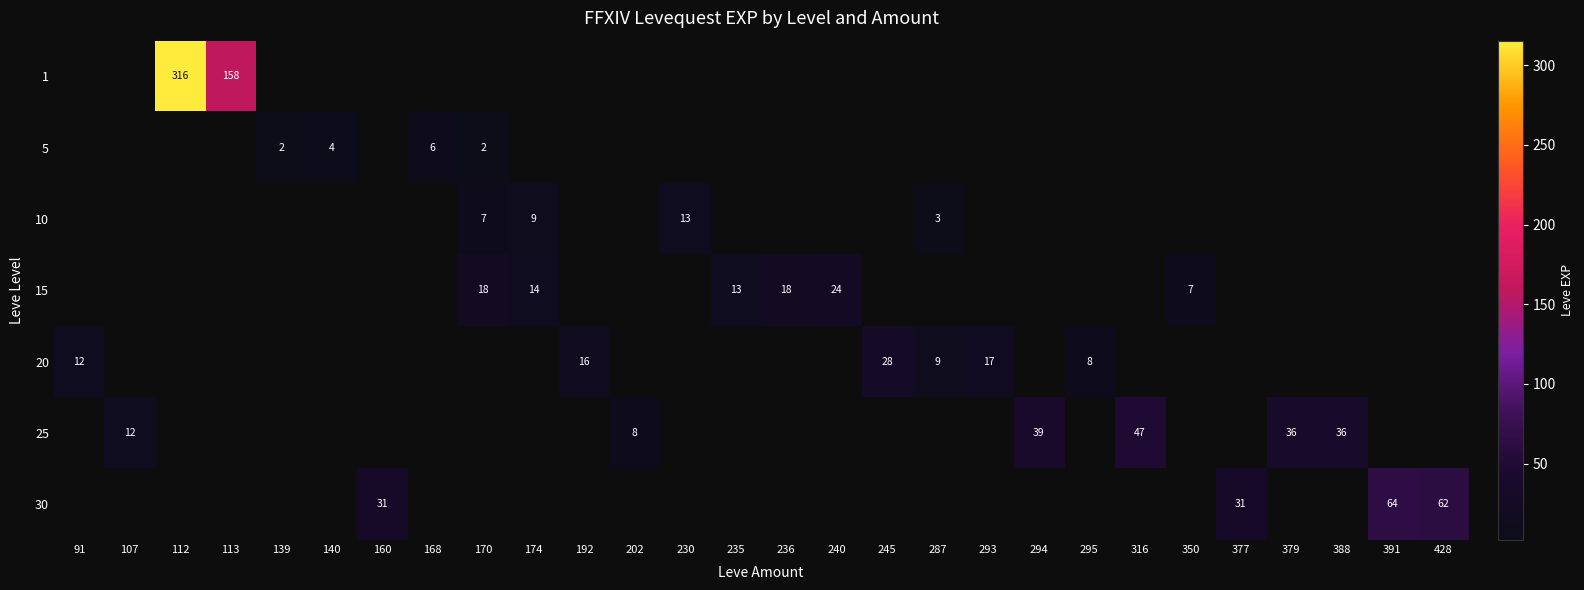

Is the value of 20 at 140 greater than the value of 10 at 139?

No